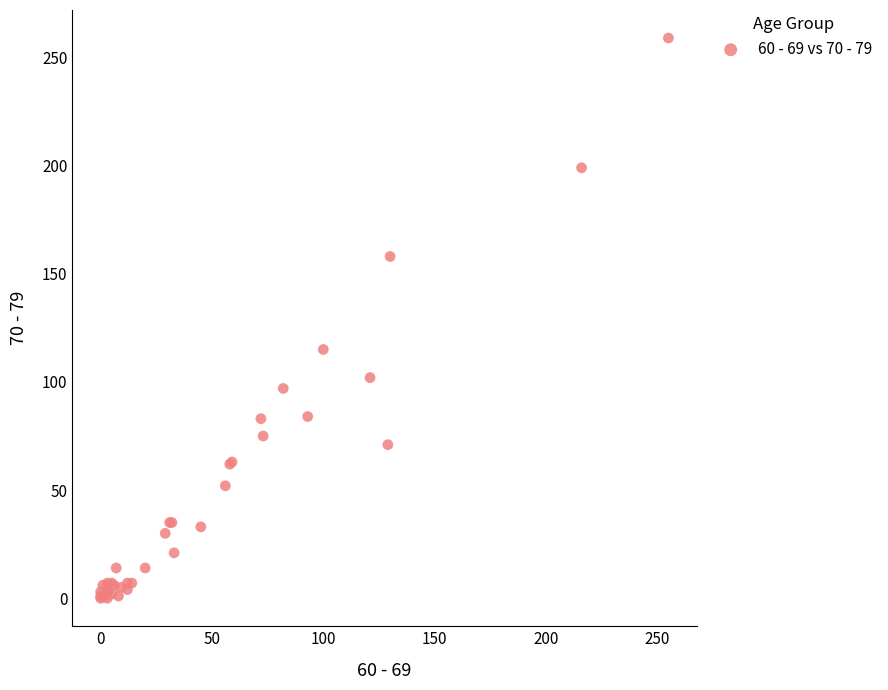

What Y value in the scatter plot is closest to 129?

115